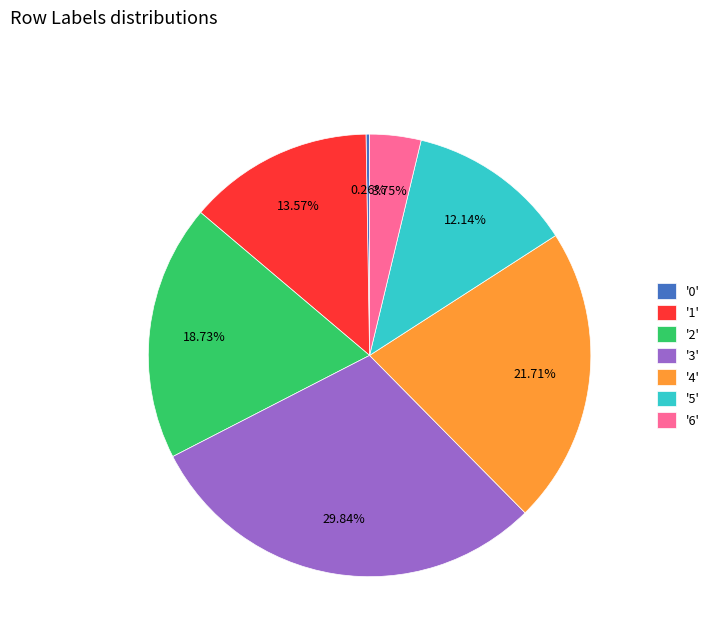

Is the sum of '3' and '4' greater than half?

Yes